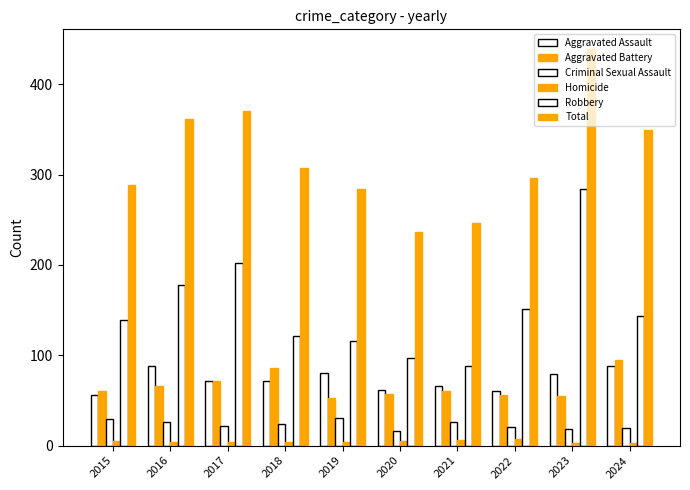

How many values in the Criminal Sexual Assault series are below 24?

5